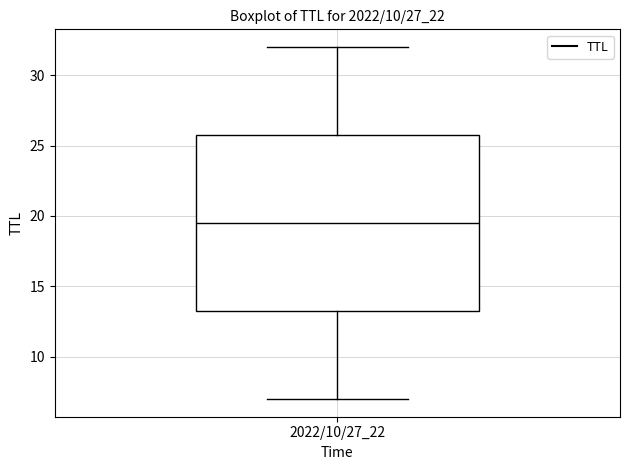

Transcribe this box plot: give where the median line is, the range the box spans, and where the two whiskers end, as read against the y-axis. The values are not printed on the chart, so give them approximately, as read against the axis.

median 19.5, box 13.5 to 26.0, whiskers 7.0 to 32.0